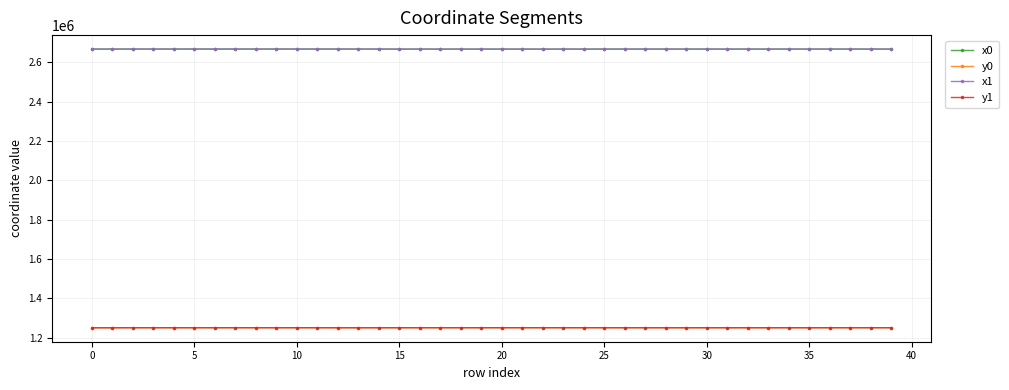

True or false: x1 and y0 intersect in this chart.

False